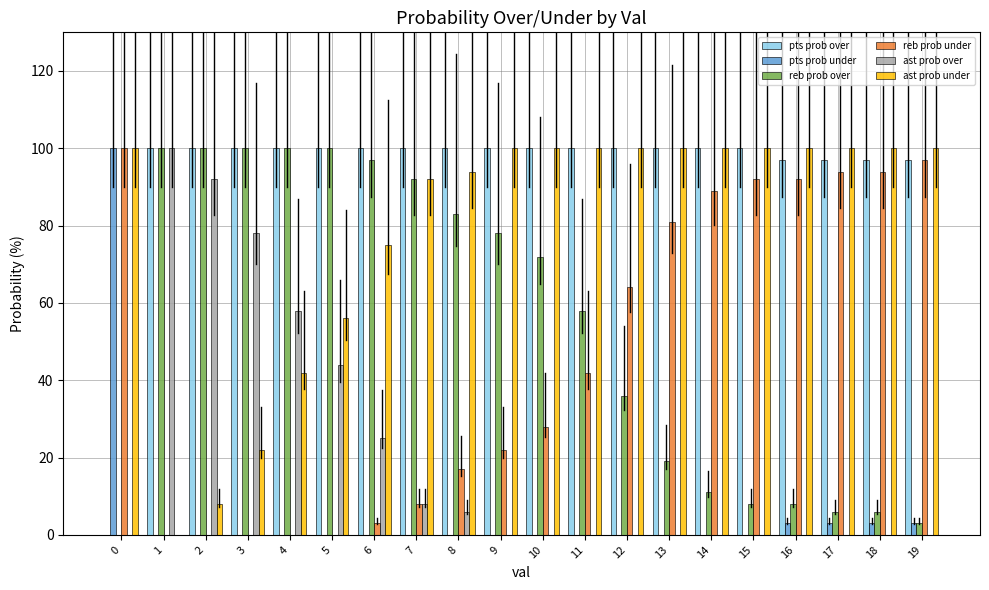

What is the maximum value for reb prob over?

100